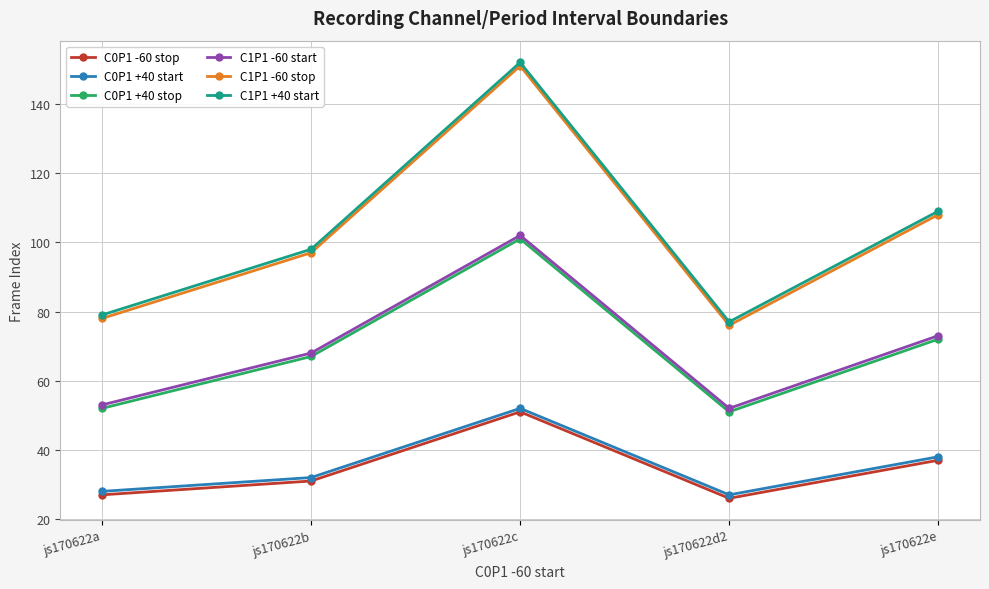

How many interior local peaks does the C0P1 +40 start series have?

1